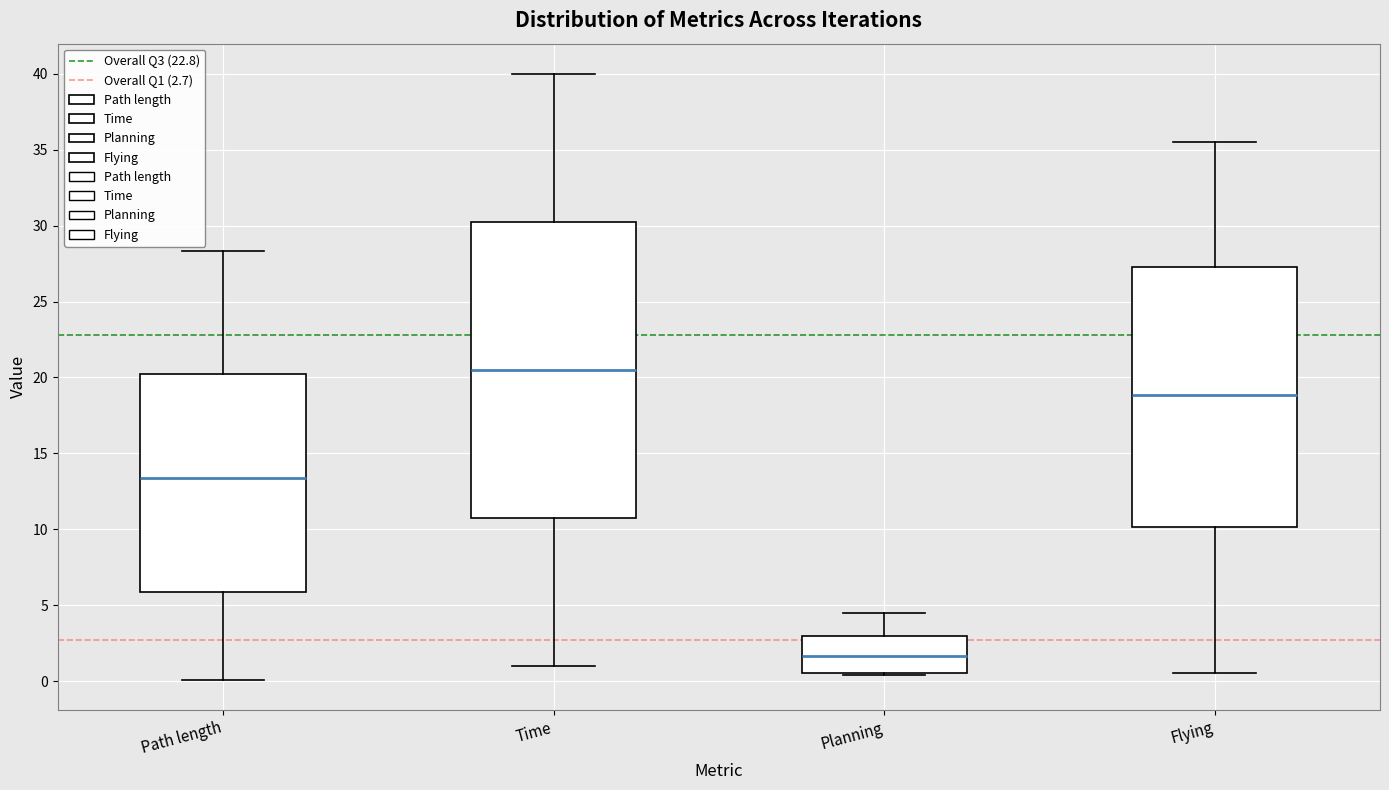

Reading left to right, transcribe this box plot: for each box, give where its median line is, the range the box spans, and where its two whiskers end, as read against the y-axis. The values are not printed on the chart, so give them approximately, as read against the axis.

Path length: median 13.5, box 6.0 to 20.0, whiskers 0.0 to 28.5
Time: median 20.5, box 10.5 to 30.0, whiskers 1.0 to 40.0
Planning: median 1.5, box 0.5 to 3.0, whiskers 0.5 to 4.5
Flying: median 19.0, box 10.0 to 27.5, whiskers 0.5 to 35.5